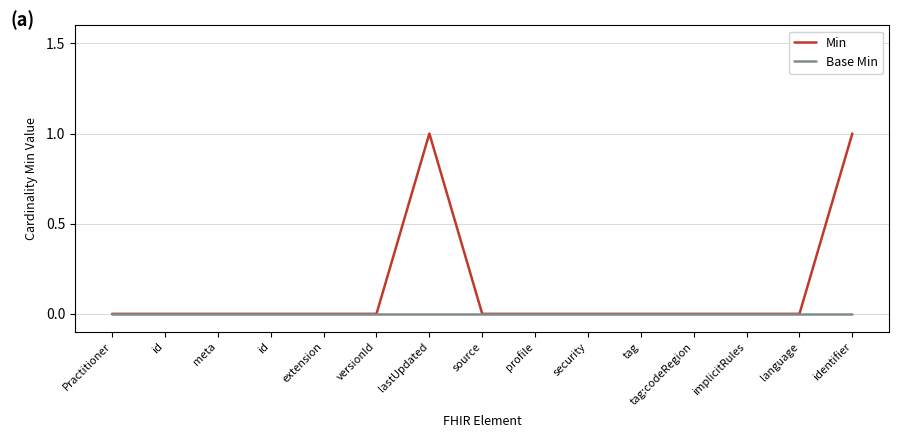

Is this an area chart (filled region under the line)?

No